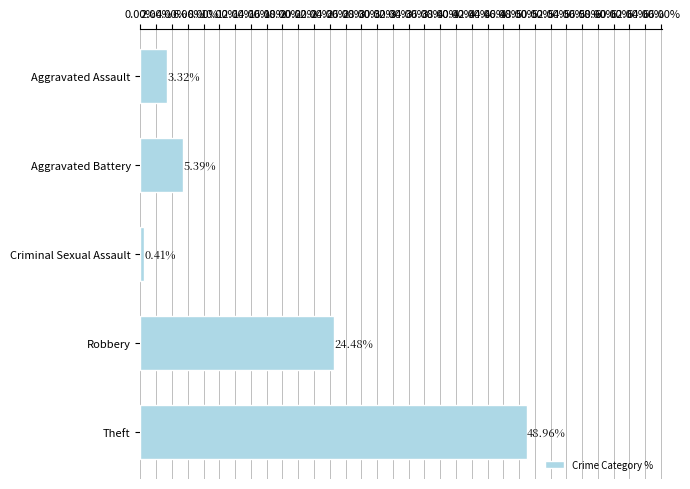

At which category does the chart reach its minimum across all series?

Criminal Sexual Assault